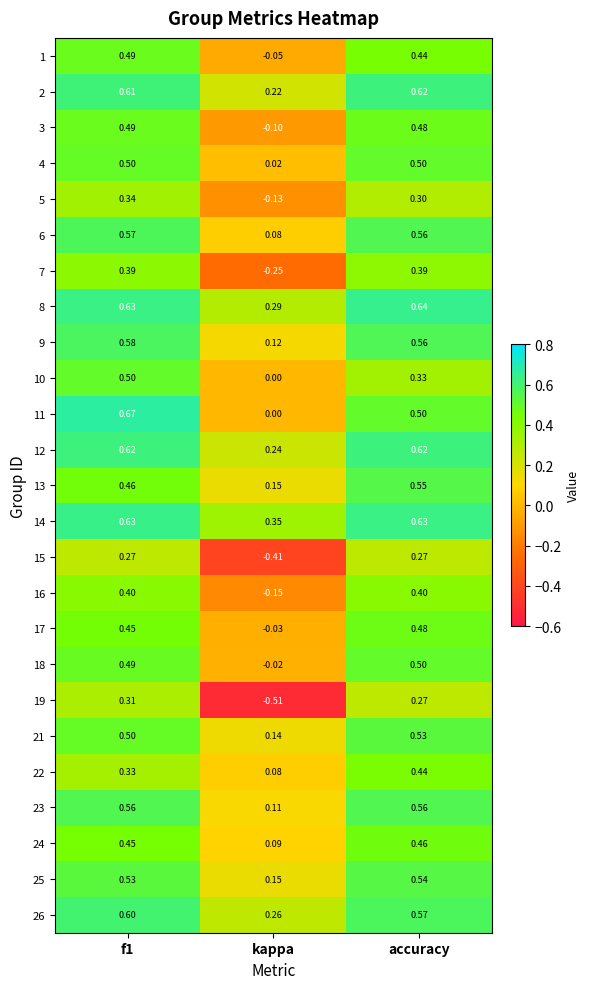

At which label is 16 closest to 0?

kappa